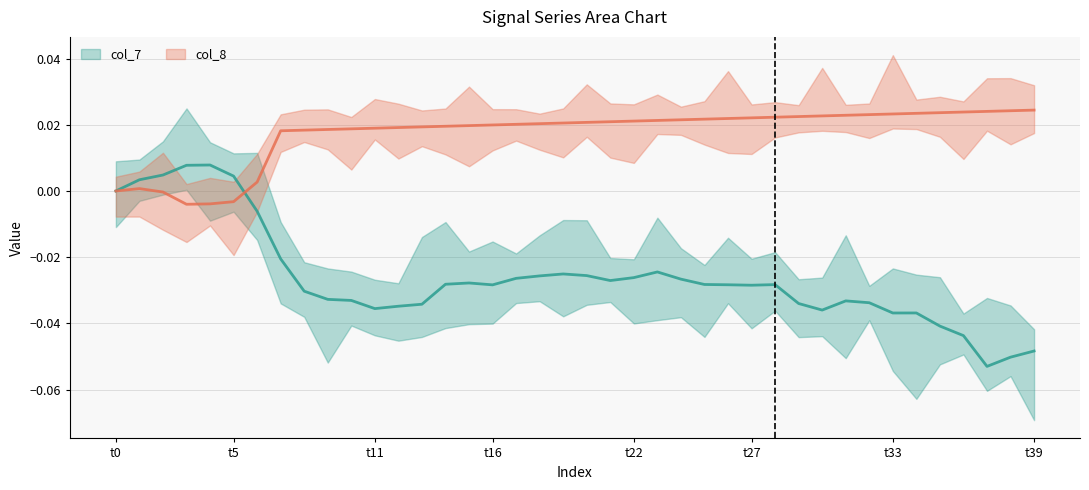

Which series has the largest total across all categories?

col_8